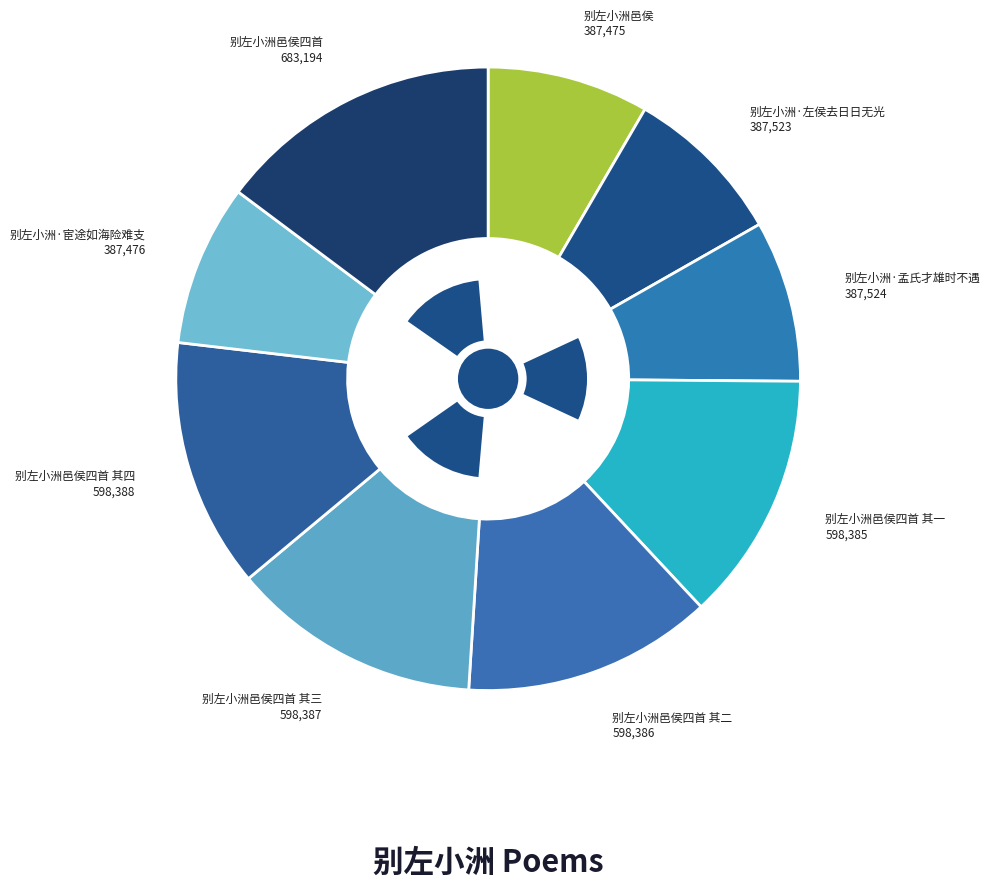

Does 别左小洲邑侯四首 其一 represent more than half of the total?

No